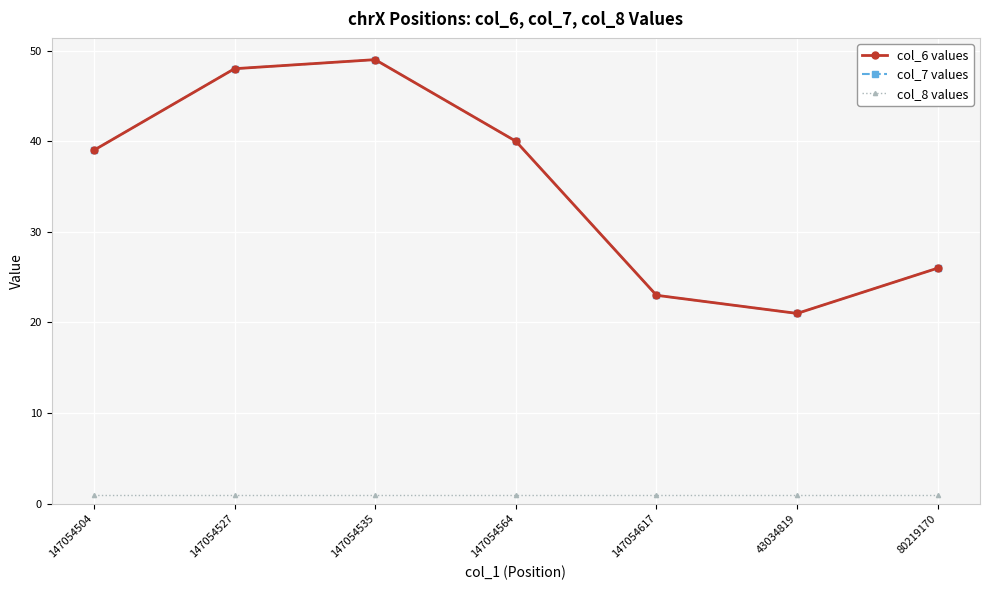

What are all the series names shown in the legend?

col_6 values, col_7 values, col_8 values